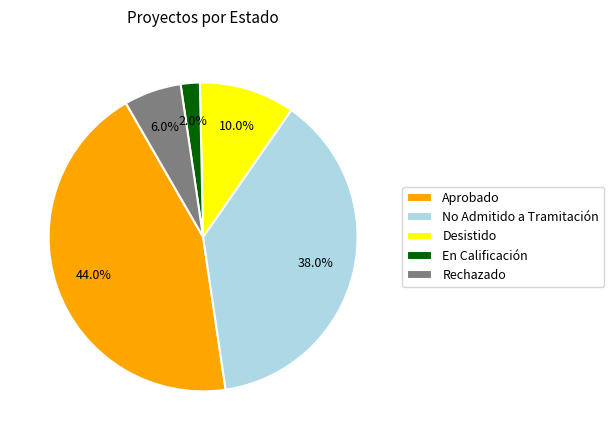

The Rechazado slice represents 1% of the pie. True or false?

False